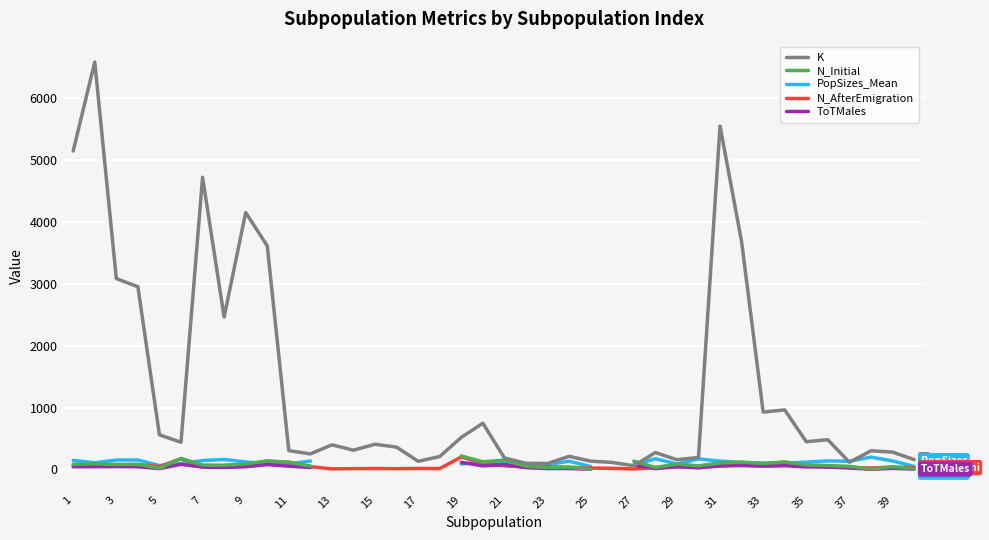

What is the difference between the maximum and minimum values in the ToTMales series?

113.0